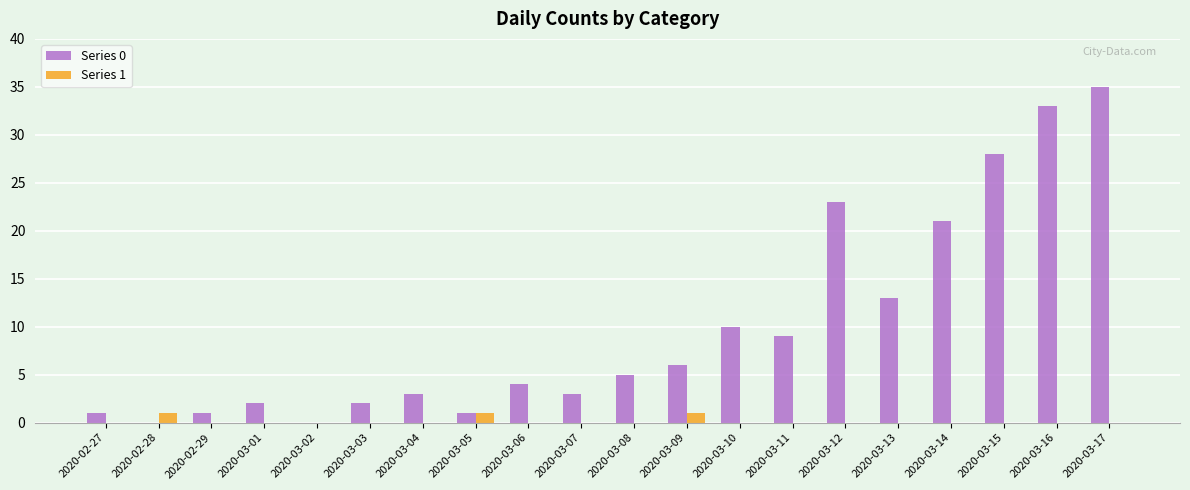

What are all the series names shown in the legend?

Series 0, Series 1